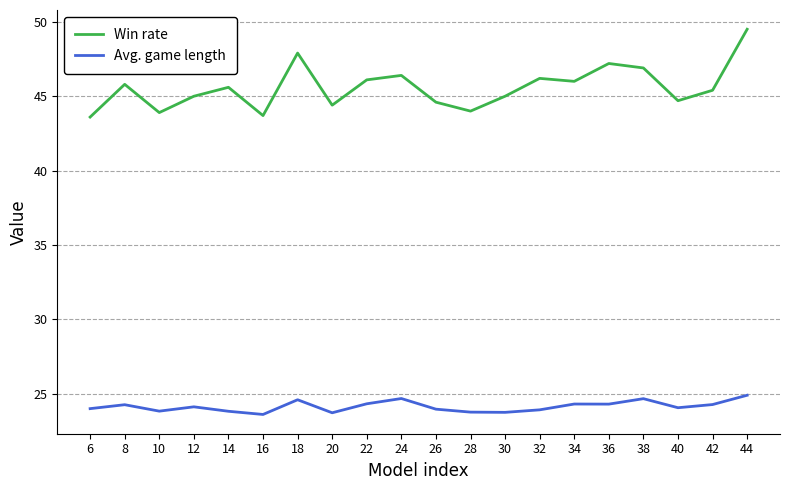

True or false: Win rate and Avg. game length cross at least once.

False